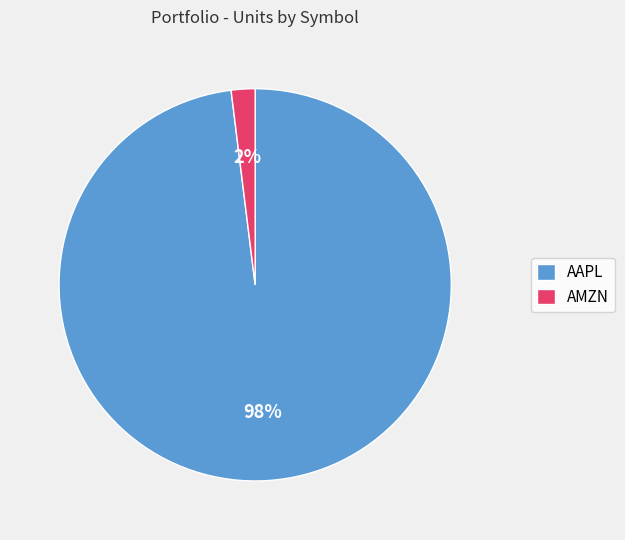

Which slice is the smallest?

AMZN